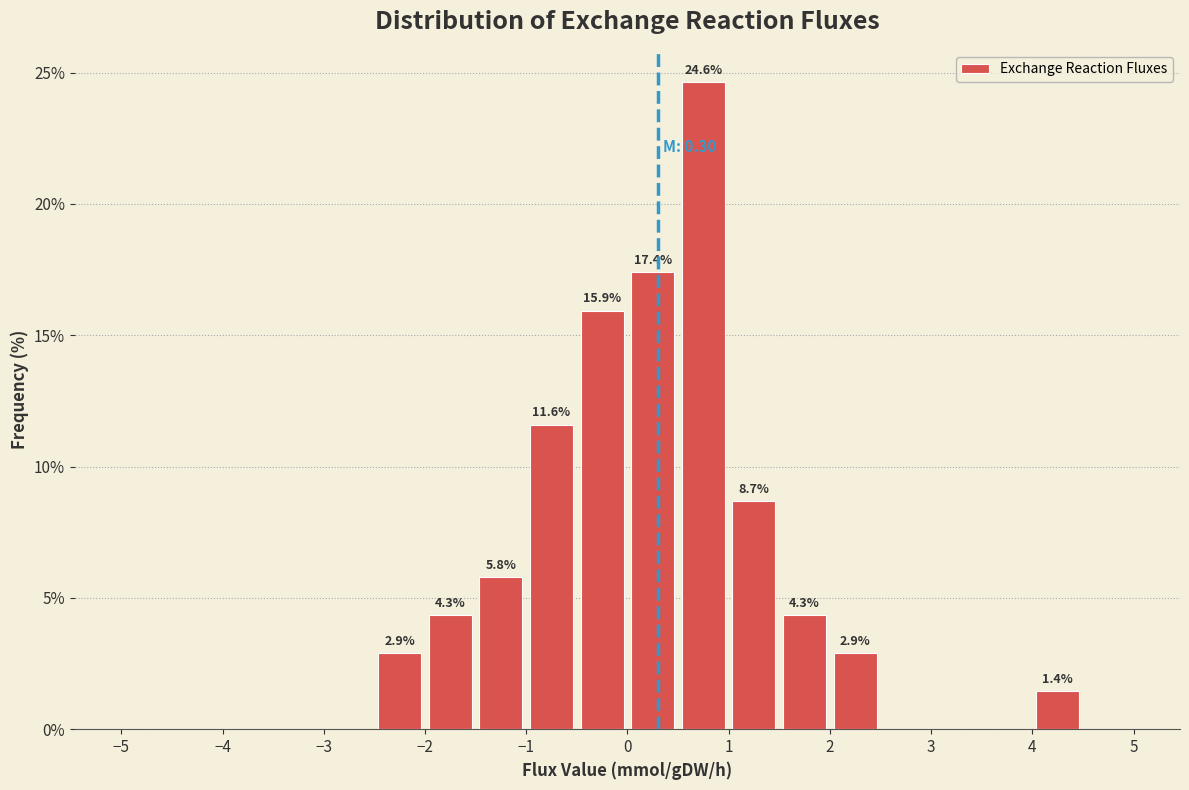

Over which range of the x-axis is the bar tallest?

0.5 to 1.0